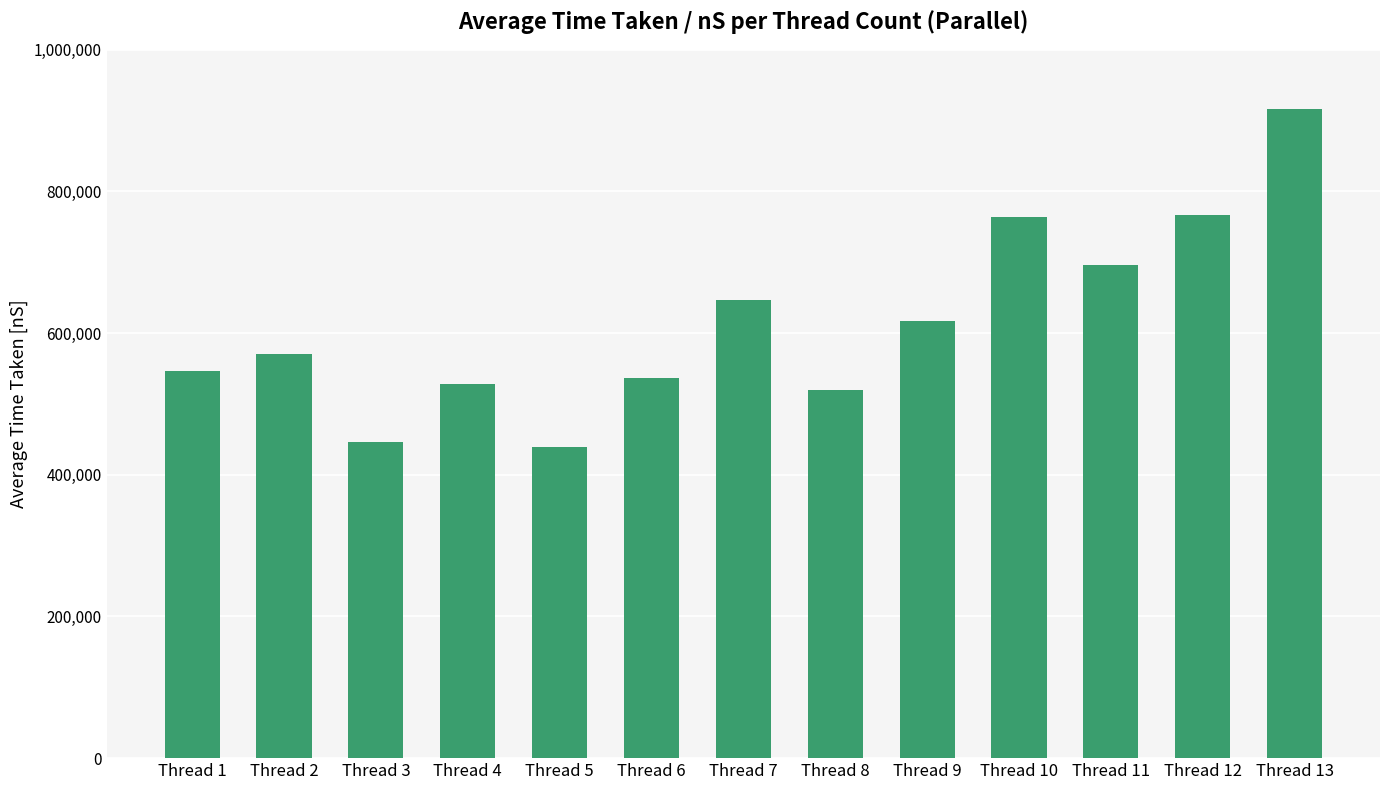

At which category does the chart reach its peak across all series?

Thread 13